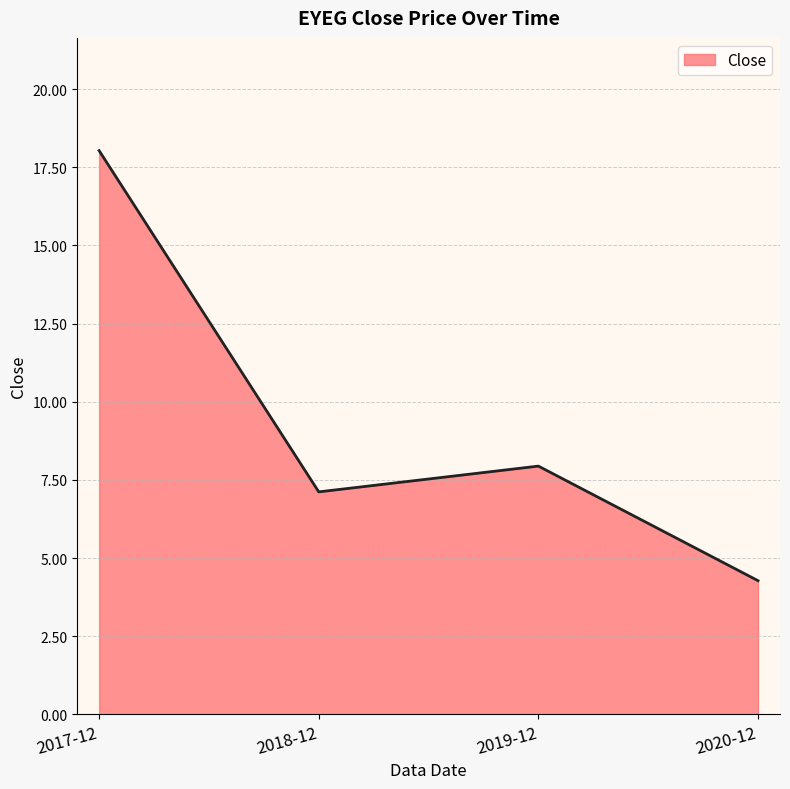

What is the sum of all values?

37.4